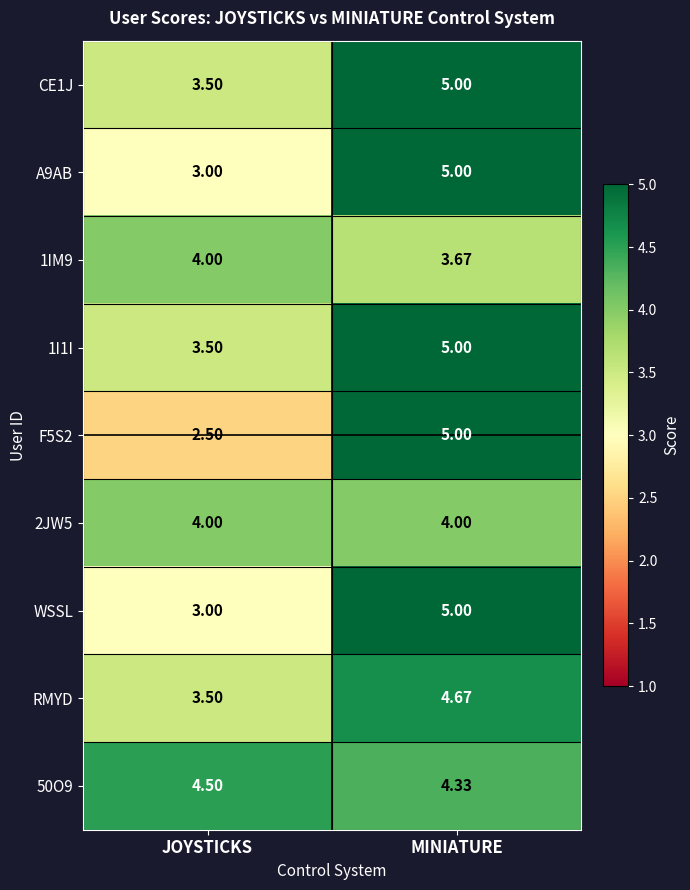

Is the value of 1I1I at JOYSTICKS greater than the value of A9AB at MINIATURE?

No